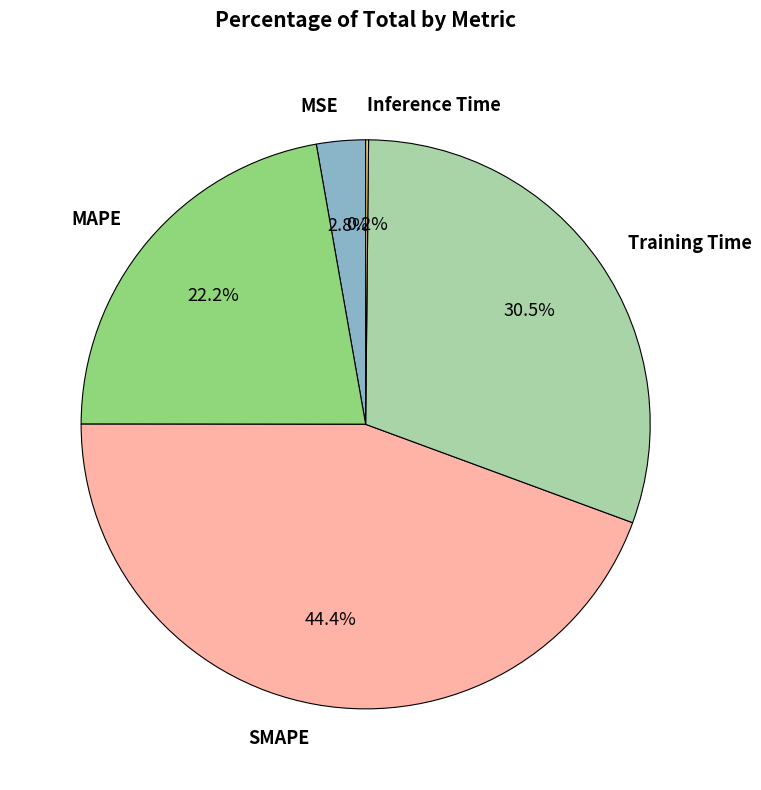

Between MSE and MAPE, which is larger?

MAPE